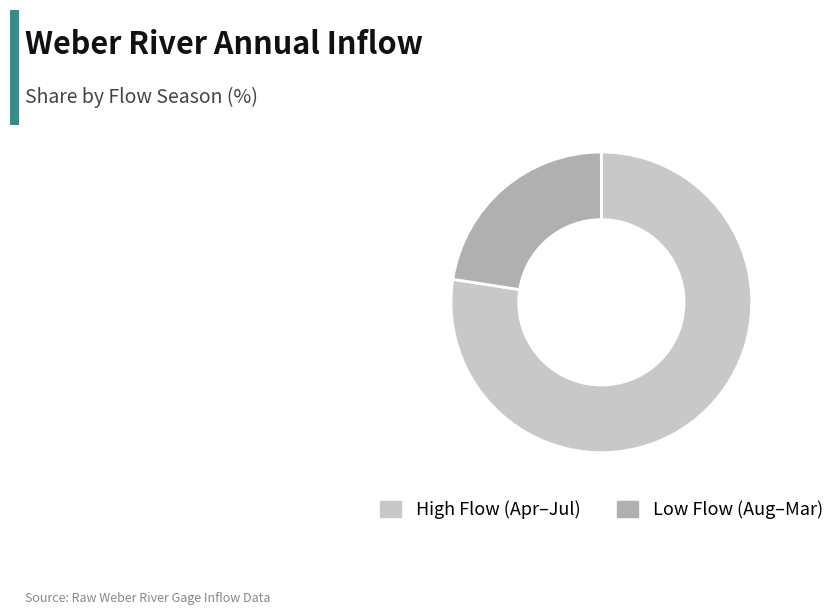

Combined, do Low Flow (Aug–Mar) and High Flow (Apr–Jul) account for over 50%?

Yes